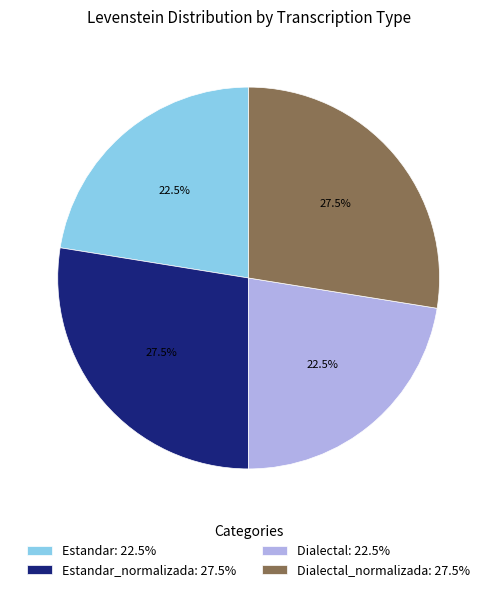

Do Estandar_normalizada: 27.5% and Dialectal_normalizada: 27.5% together represent more than half of the pie?

Yes